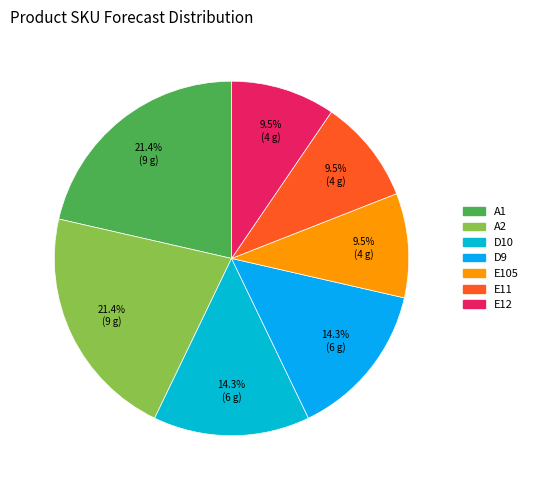

Is it true that E11 is 1% of the pie?

False